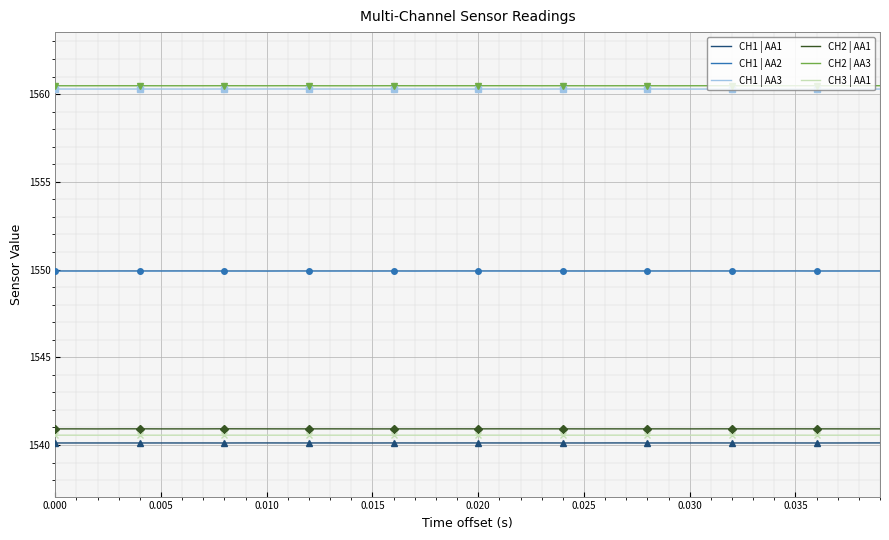

Is it true that CH2 | AA3 equals 1560.5 at 0.000?

True